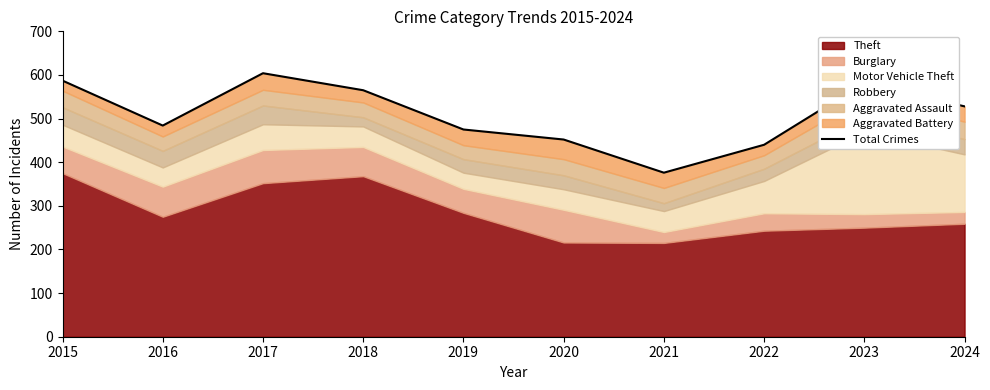

The value at 2023 is 940. True or false?

False